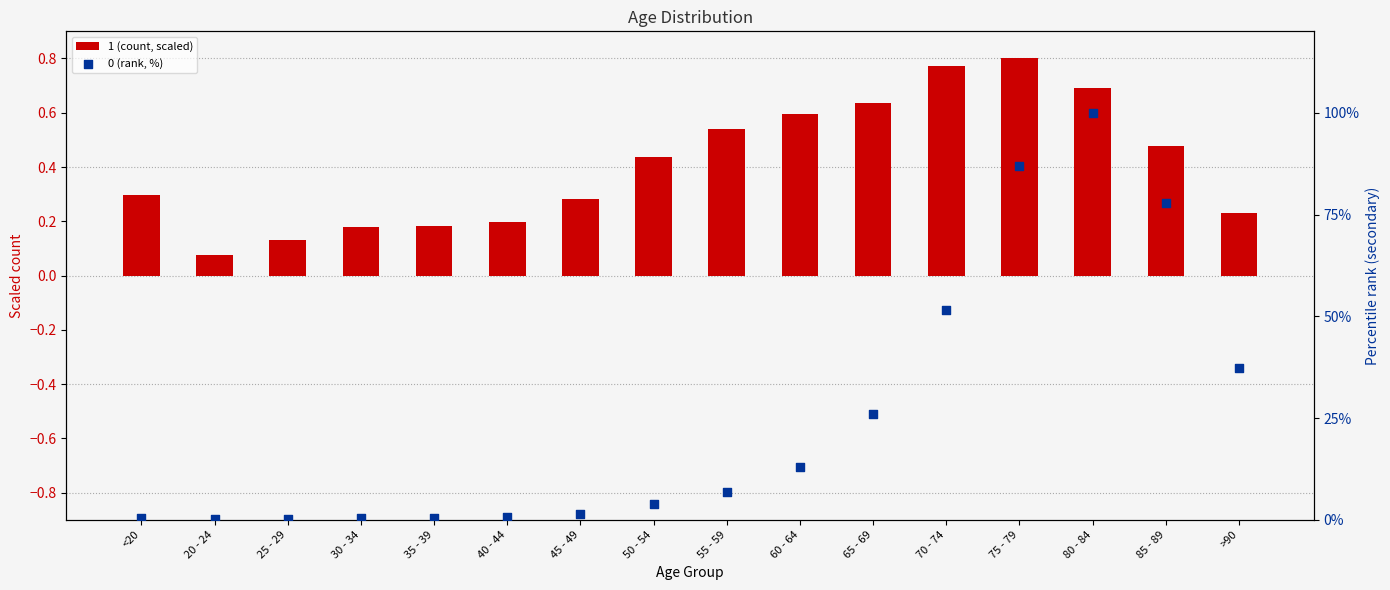

Which series reaches the minimum Y coordinate?

1 (count, scaled)